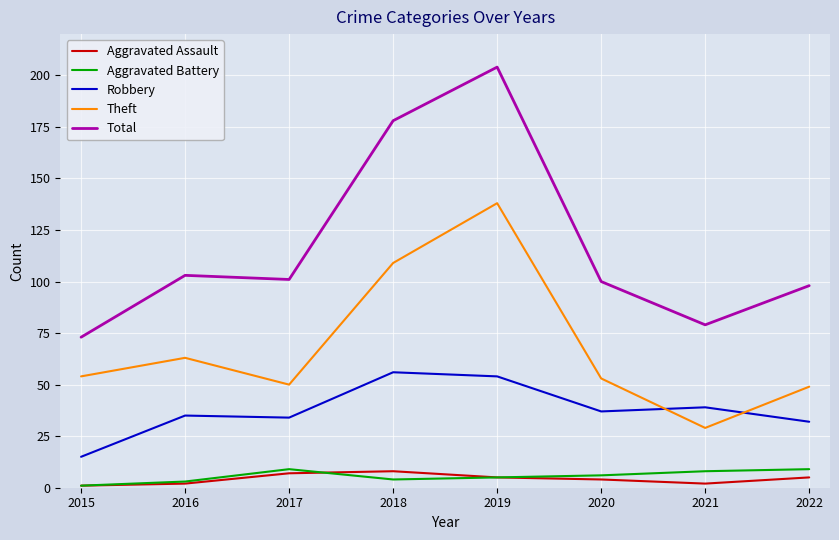

Where do Theft and Robbery first cross each other?

2020 and 2021